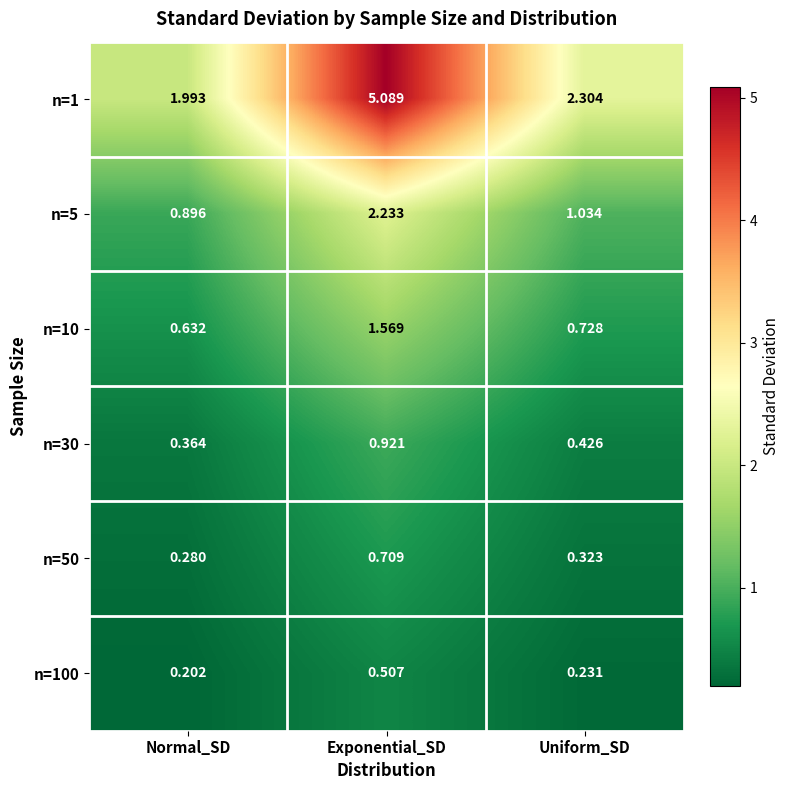

What is the total value across all series at Exponential_SD?

11.0